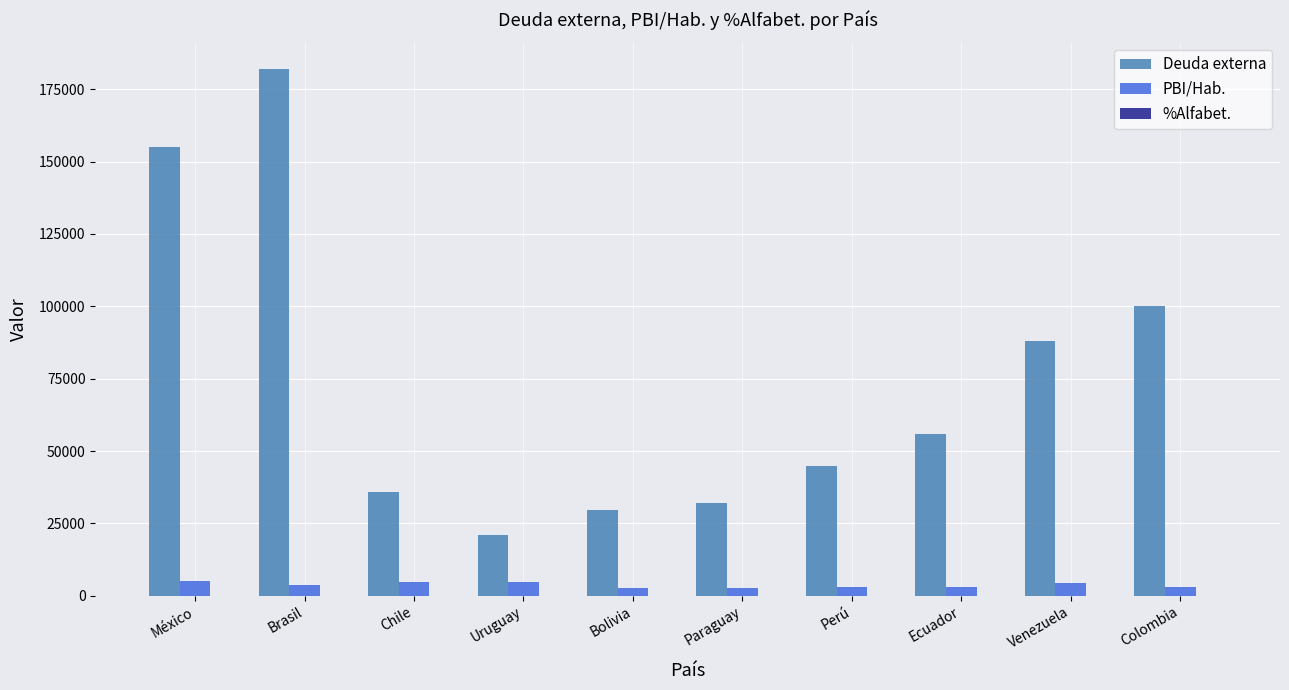

True or false: Deuda externa has a value of 88000 at Venezuela.

True